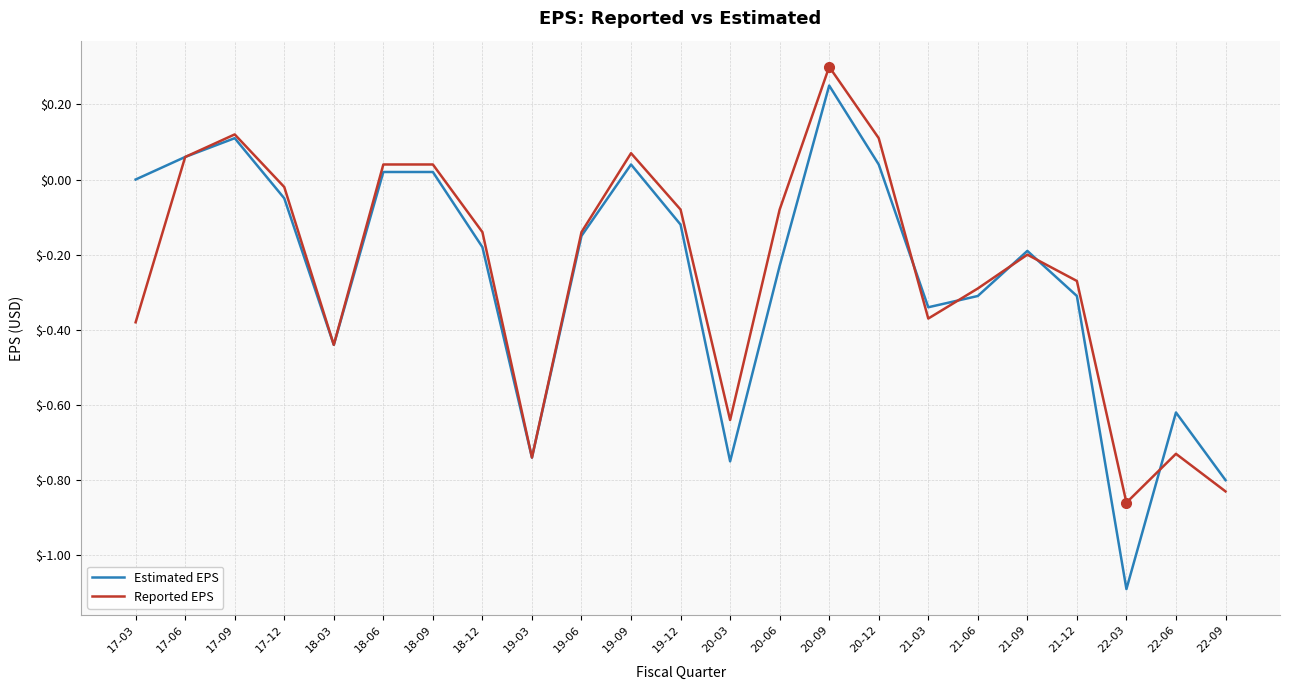

Rank the series by their average value, from highest to lowest.

Reported EPS, Estimated EPS